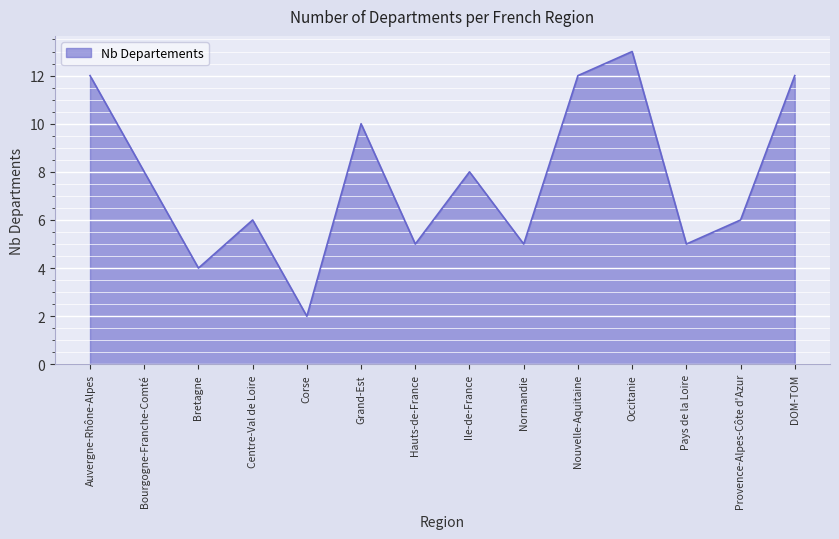

What position from the left is Normandie?

9